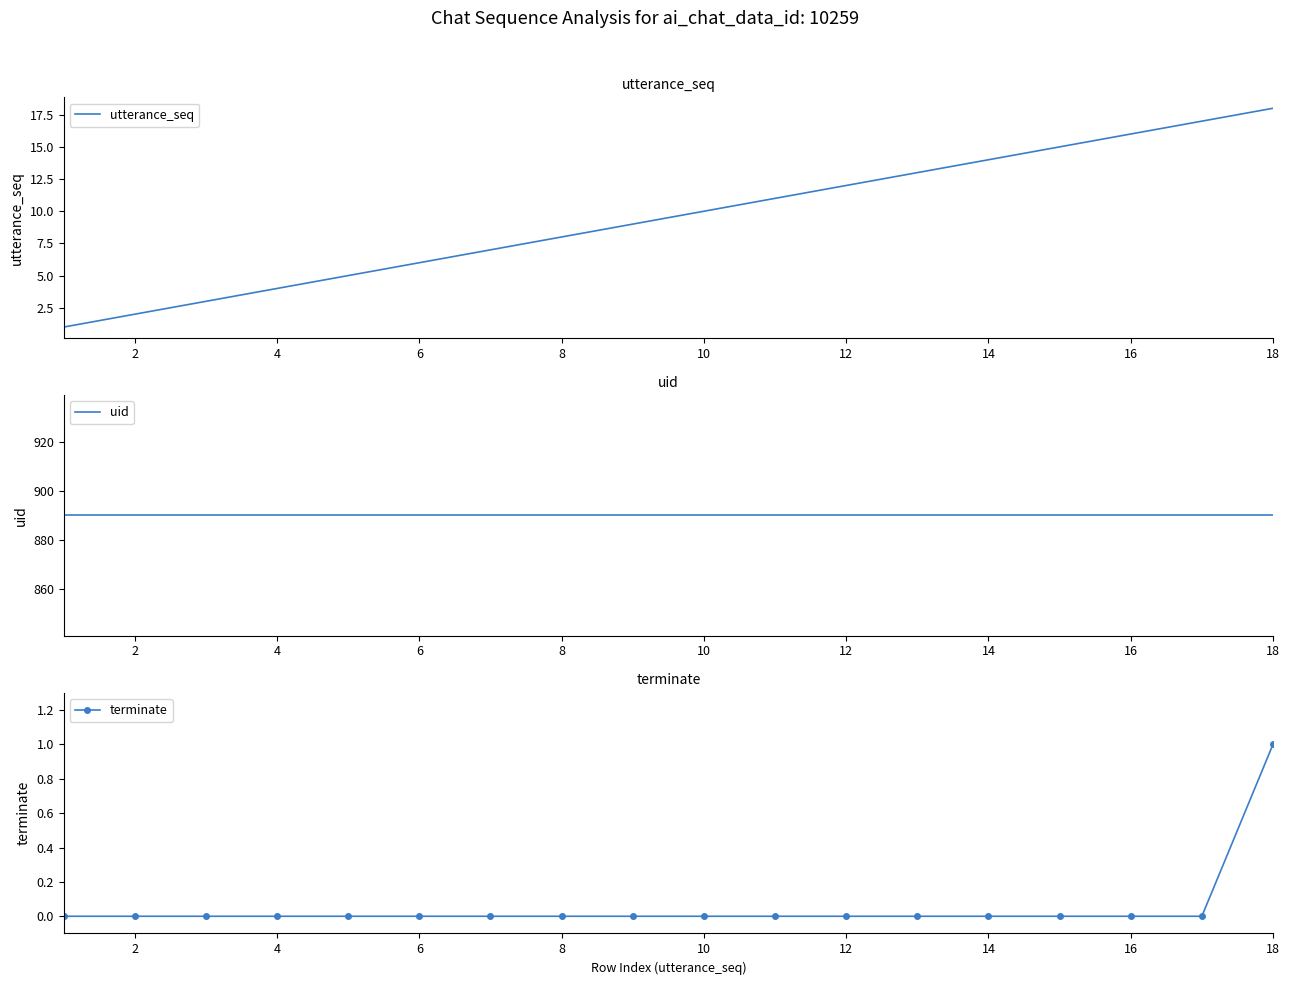

True or false: terminate and uid cross at least once.

False